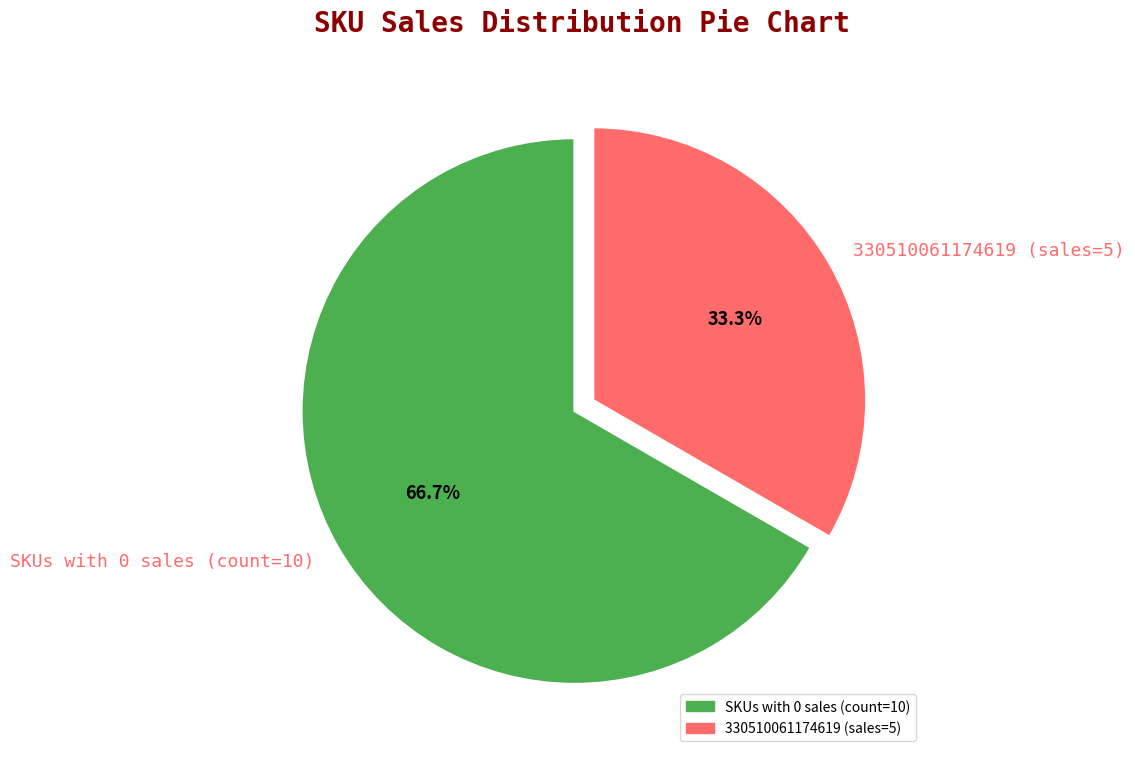

How many segments does this pie chart have?

2